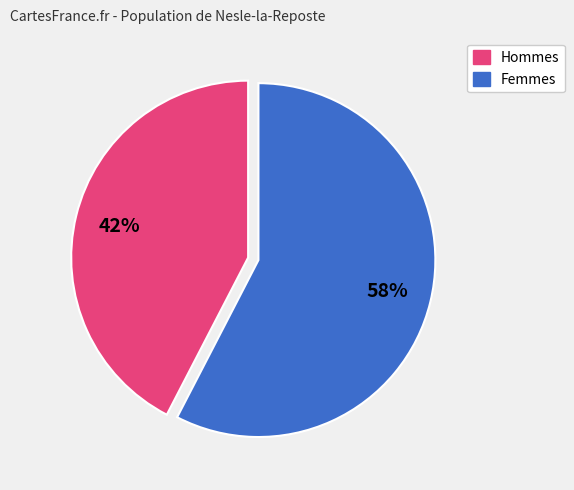

Is there any slice that represents more than half of the pie?

Yes